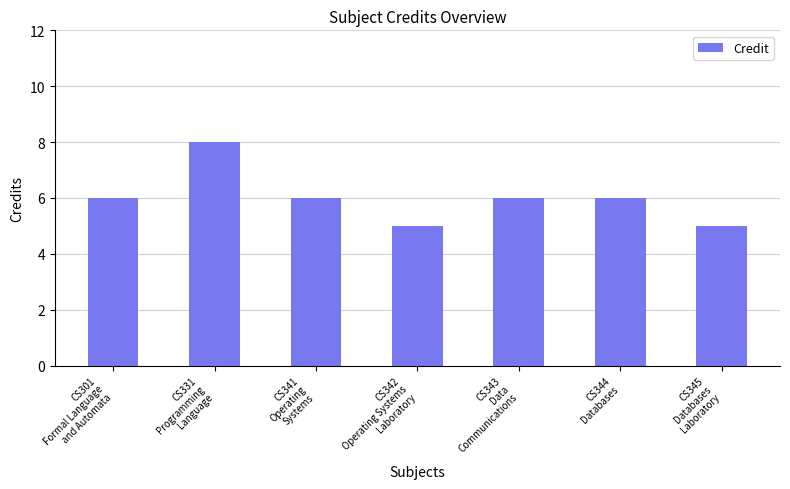

What is the value of the 4th bar from the left?

5